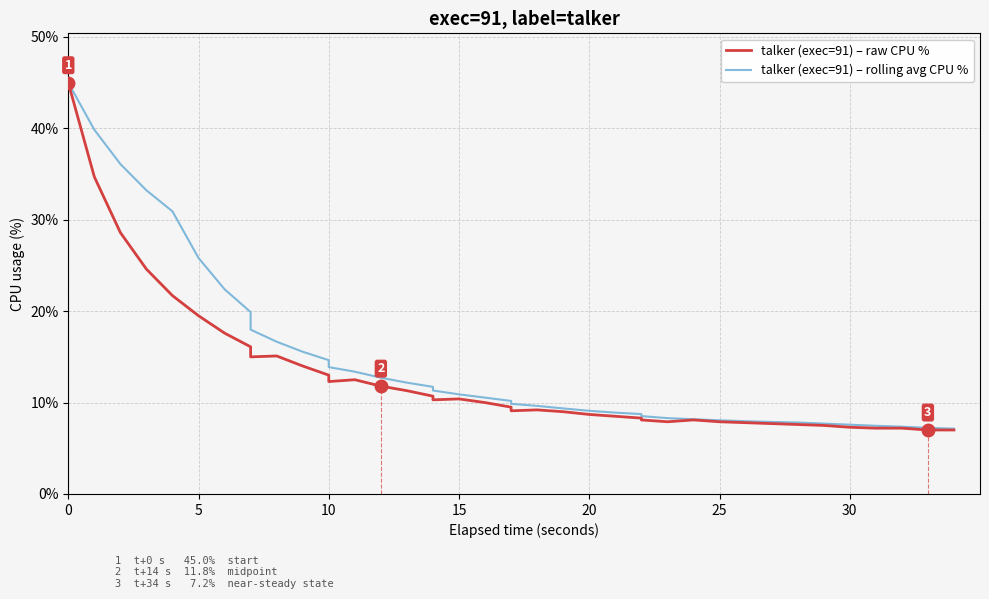

Between 20 and 29, which series saw the biggest shift?

talker (exec=91) – rolling avg CPU %